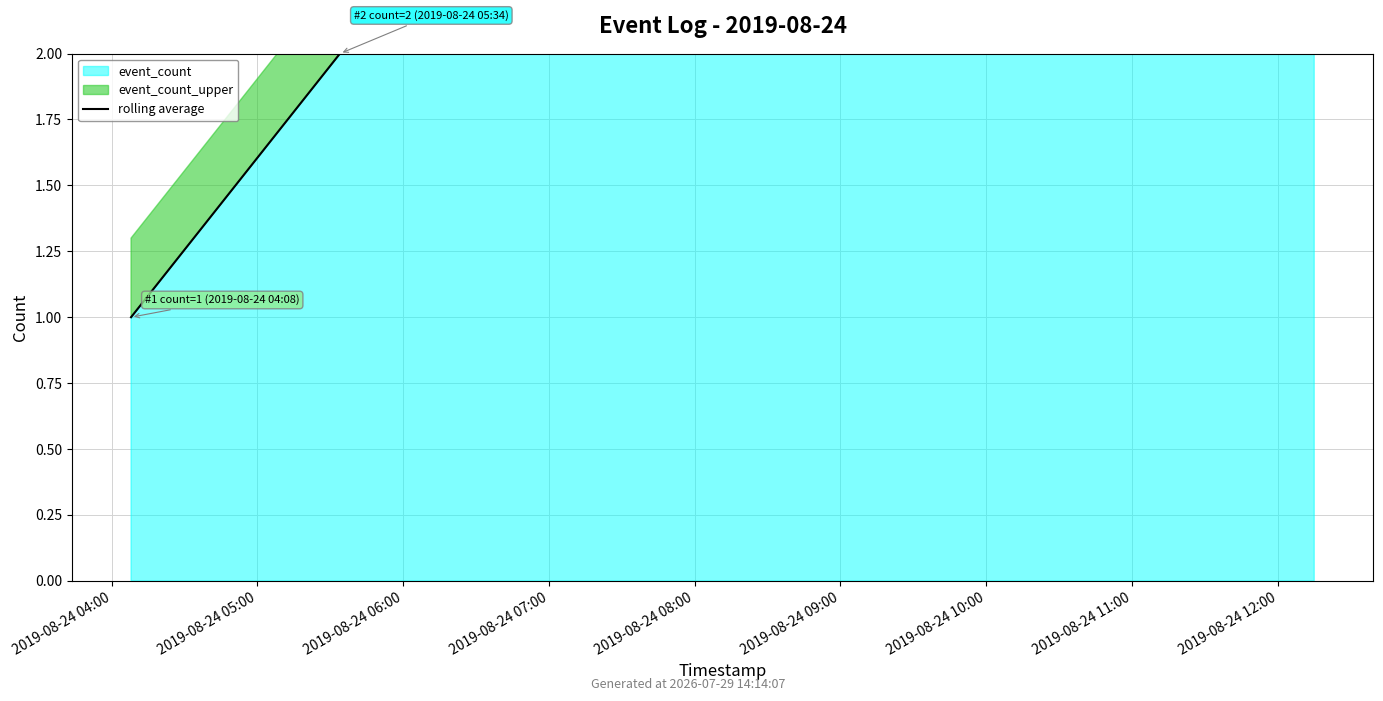

What is the sum of the values at 2019-08-24 05:00 and 2019-08-24 06:00?

5